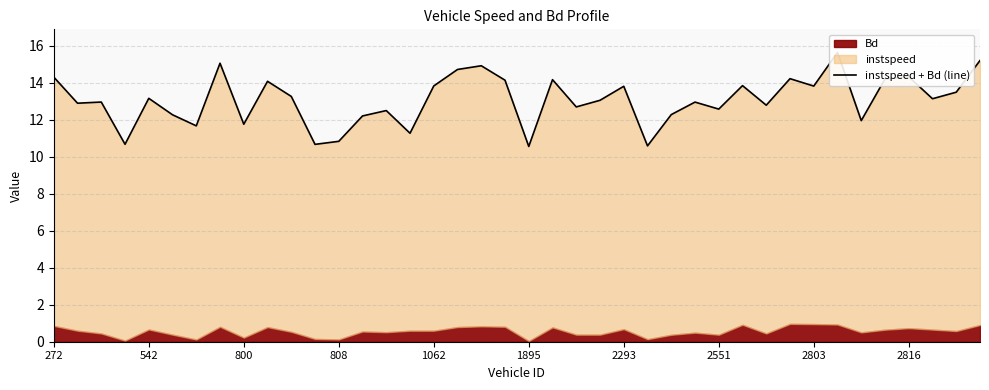

True or false: the data shows 17.9 at 25.

False